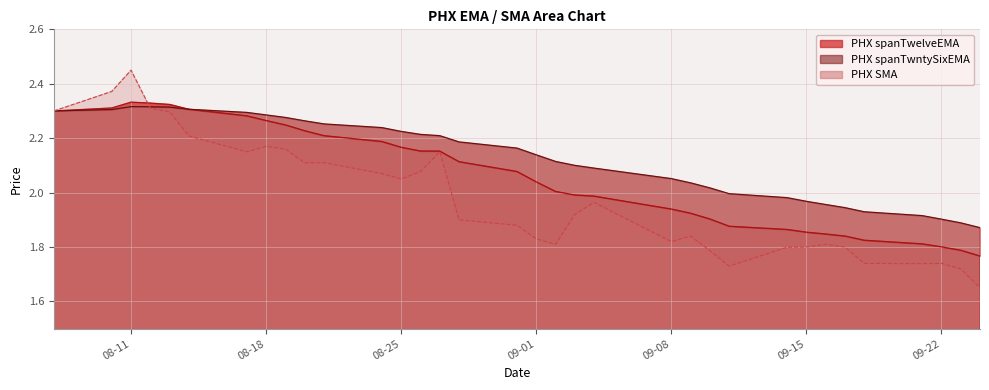

What is the total value across all series at 2020-09-24?

5.3